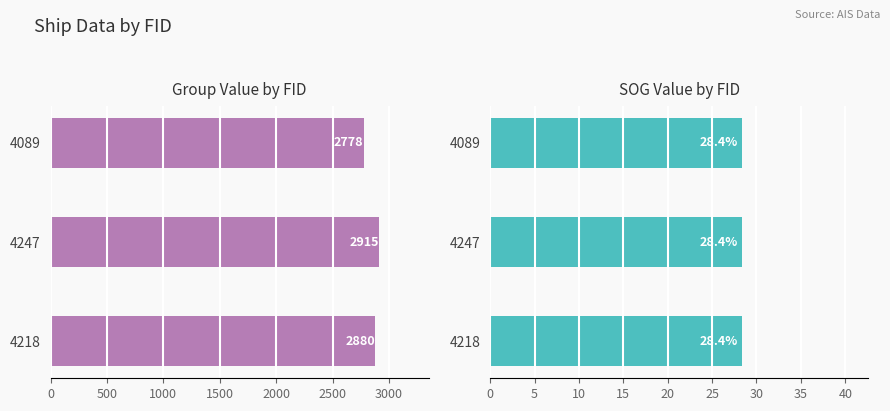

What is the greatest value displayed?

2915.0